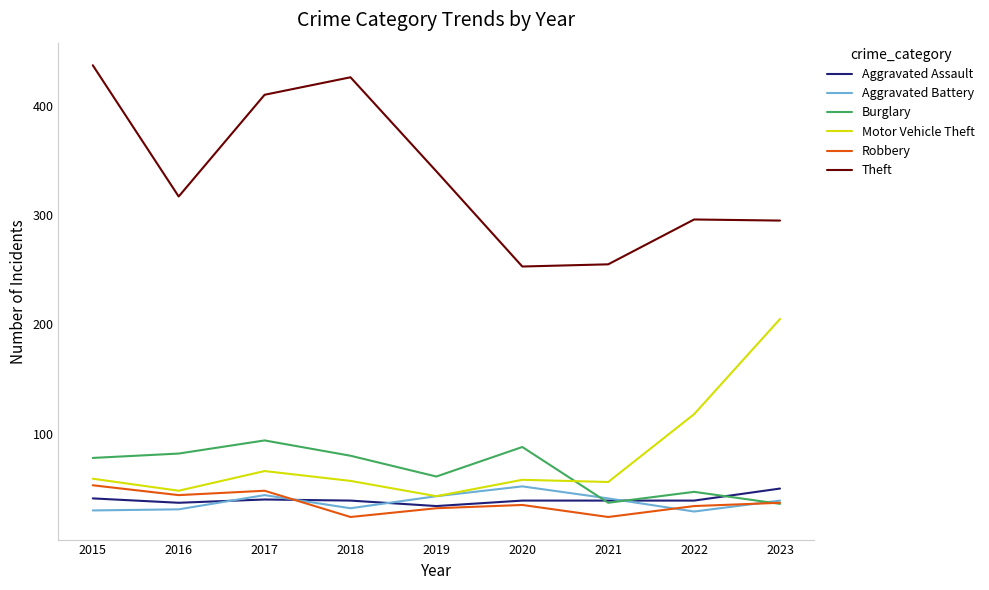

What value does the Motor Vehicle Theft series have at 2023?

205